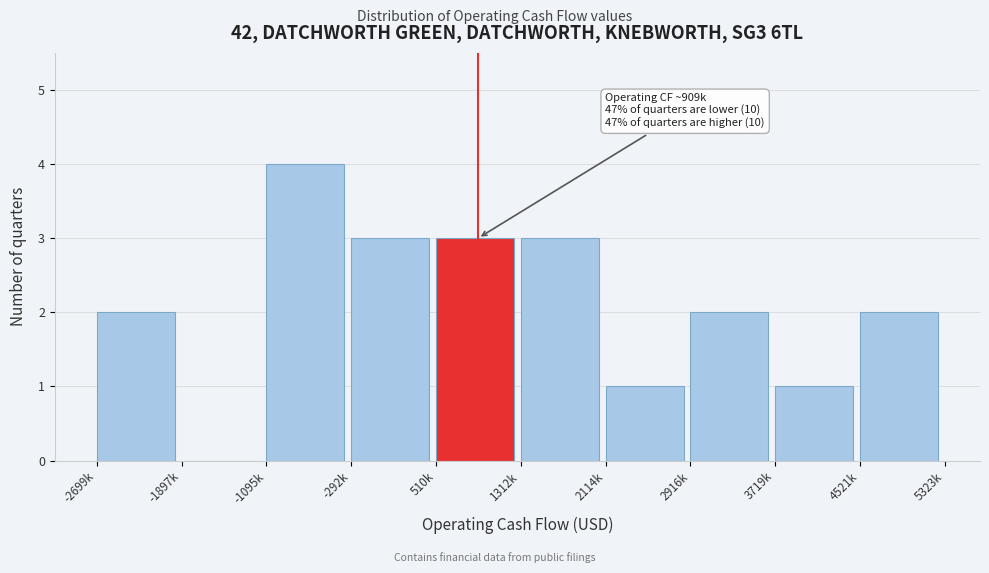

Reading left to right, extract all data points from this chart.

-2699k=2	-1897k=0	-1095k=4	-292k=3	510k=3	1312k=3	2114k=1	2916k=2	3719k=1	4521k=2